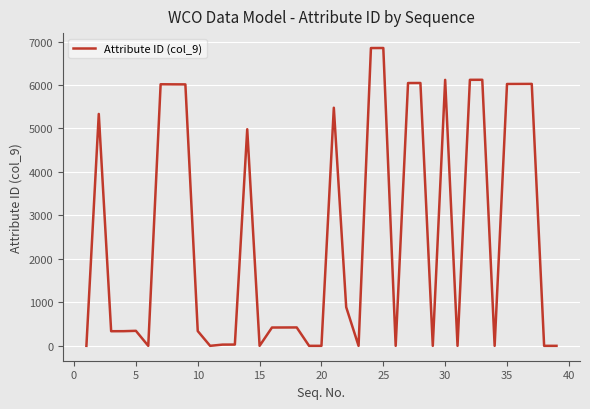

What is the greatest value displayed?

6851